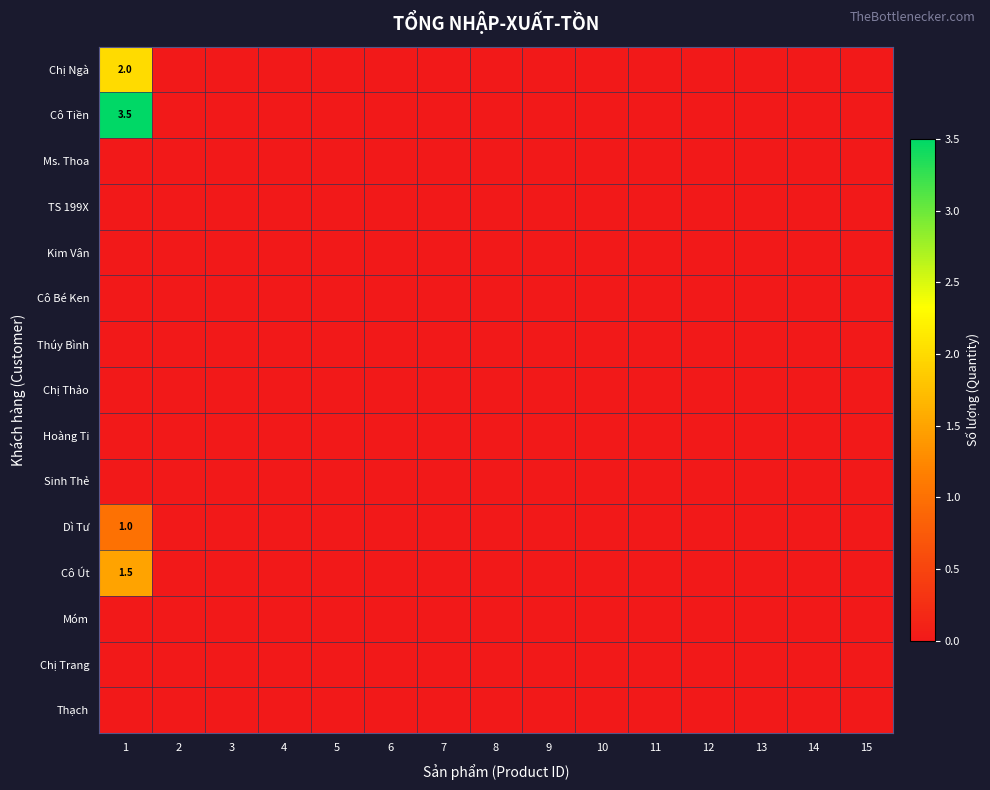

Which series has the largest total across all categories?

Cô Tiền